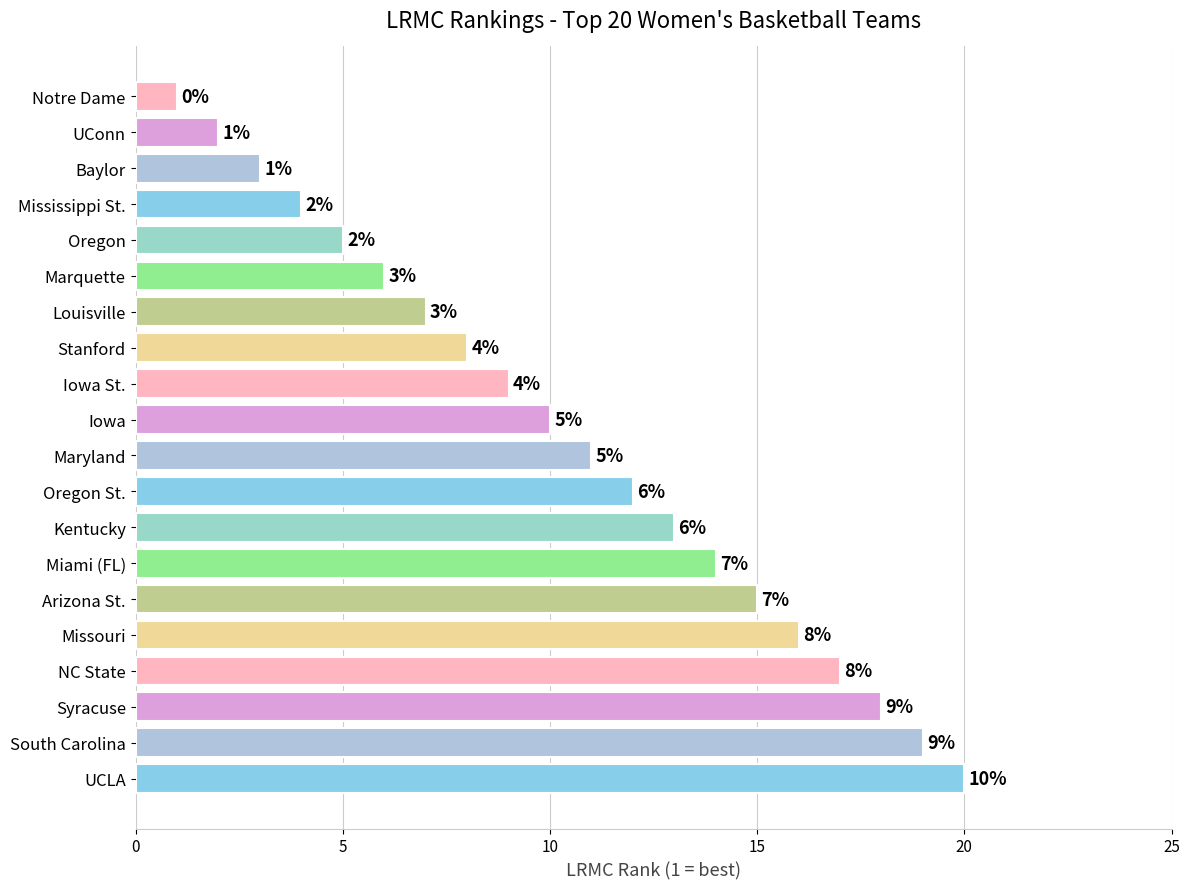

Count the number of categories in the chart.

20